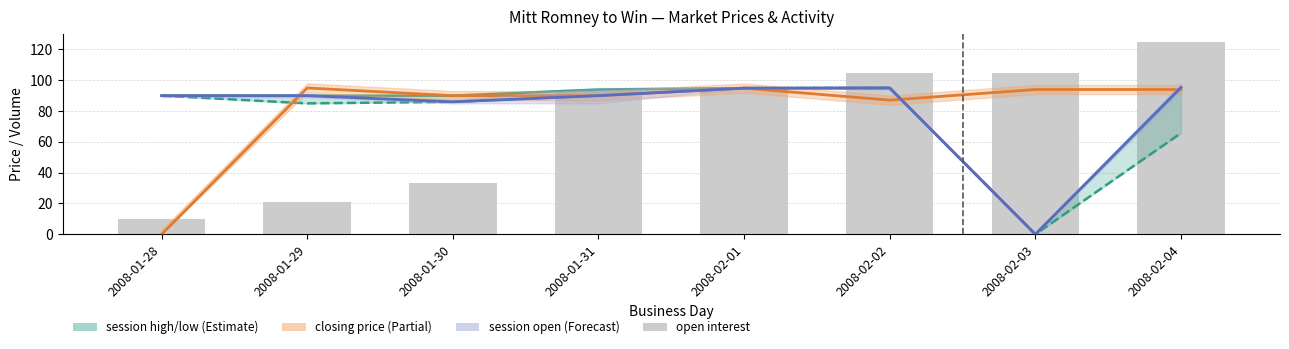

The session low series shows 94.9 at 2008-02-01. True or false?

True